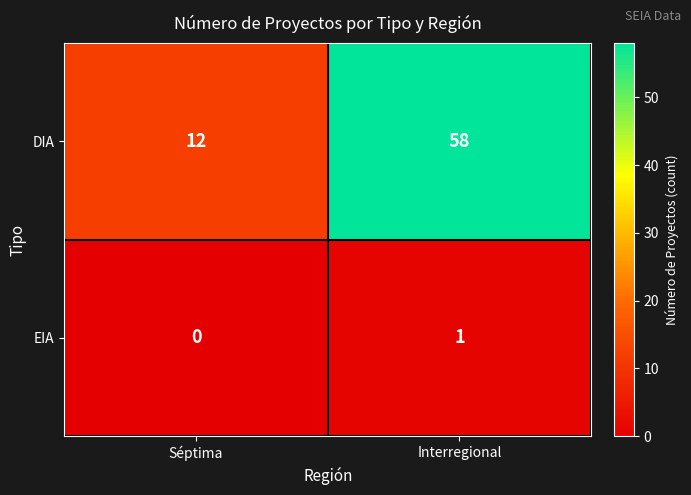

Which series changed the most between Séptima and Interregional?

DIA